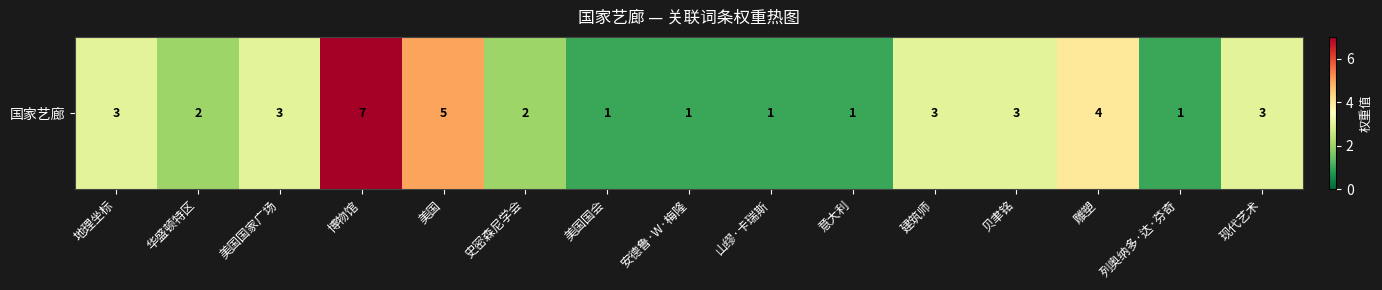

What is the difference between the maximum and minimum values?

6